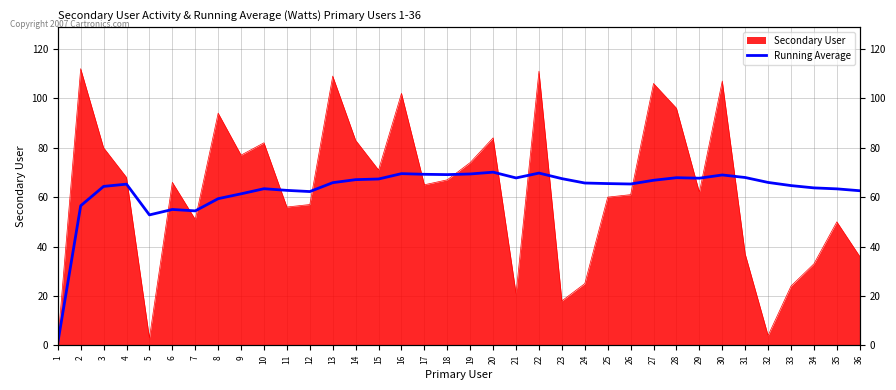

Reading left to right, extract all data points from this chart.

1=1.0	2=56.5	3=64.3	4=65.2	5=52.8	6=55.0	7=54.4	8=59.4	9=61.3	10=63.4	11=62.7	12=62.2	13=65.8	14=67.1	15=67.3	16=69.5	17=69.2	18=69.1	19=69.4	20=70.1	21=67.8	22=69.7	23=67.5	24=65.7	25=65.5	26=65.3	27=66.8	28=67.9	29=67.7	30=69.0	31=67.9	32=65.9	33=64.7	34=63.7	35=63.3	36=62.6